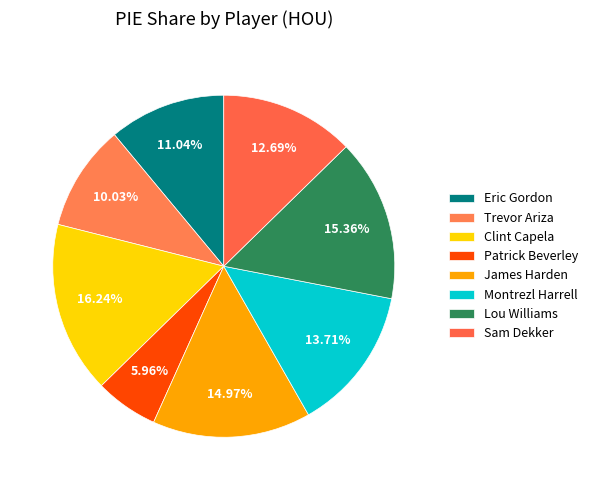

Rank the categories by value from highest to lowest.

Clint Capela, Lou Williams, James Harden, Montrezl Harrell, Sam Dekker, Eric Gordon, Trevor Ariza, Patrick Beverley